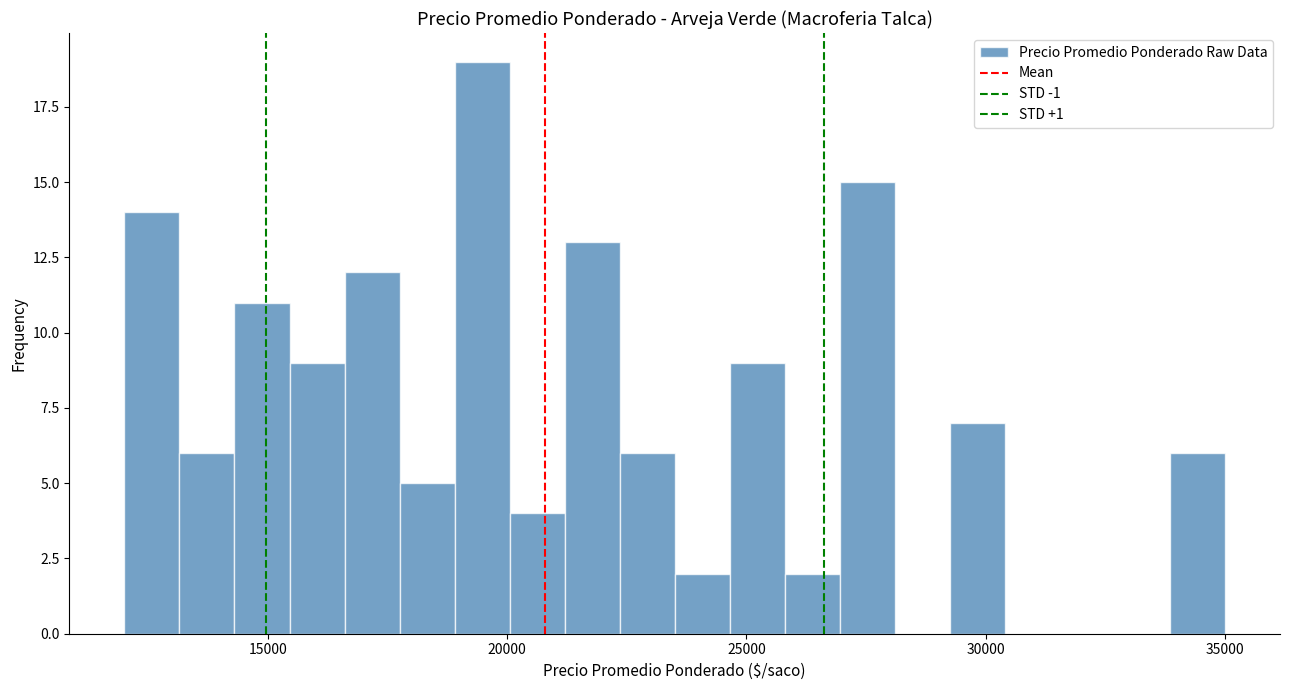

Around what value on the x-axis is the tallest bar? Give the approximate position of its centre, as read against the axis.

19500